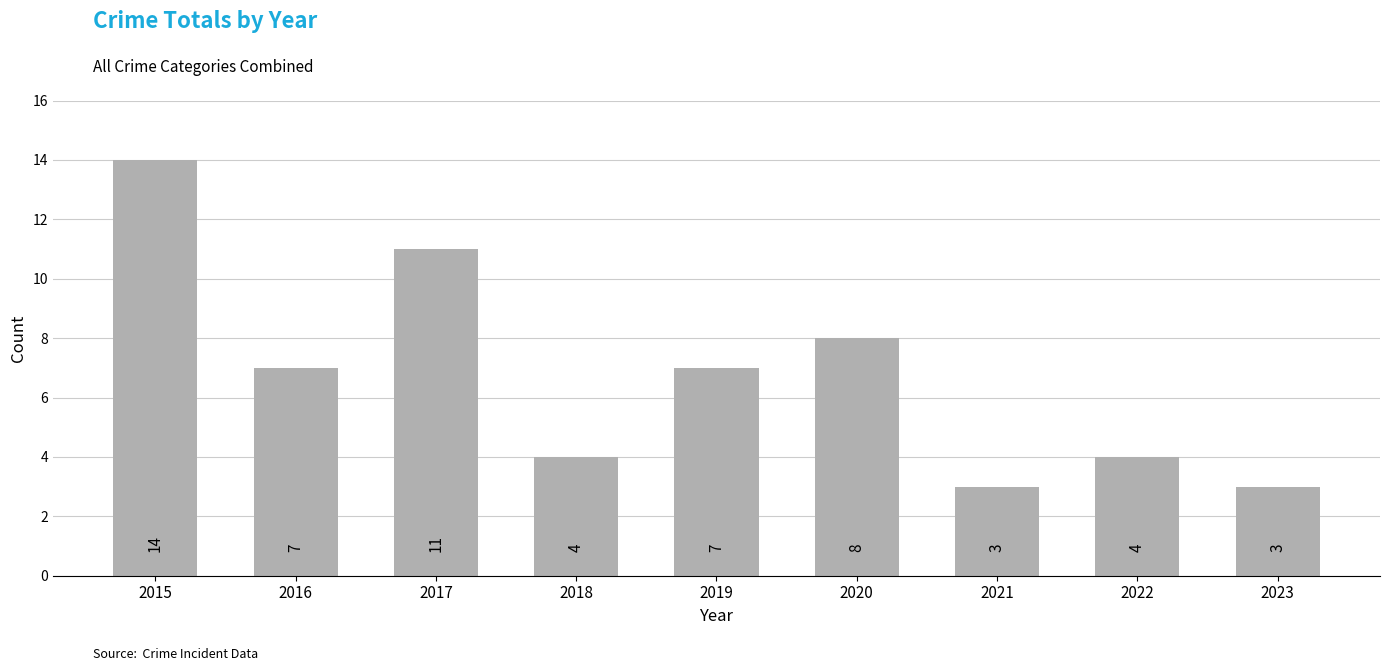

What is the difference between the second highest and second lowest values?

8